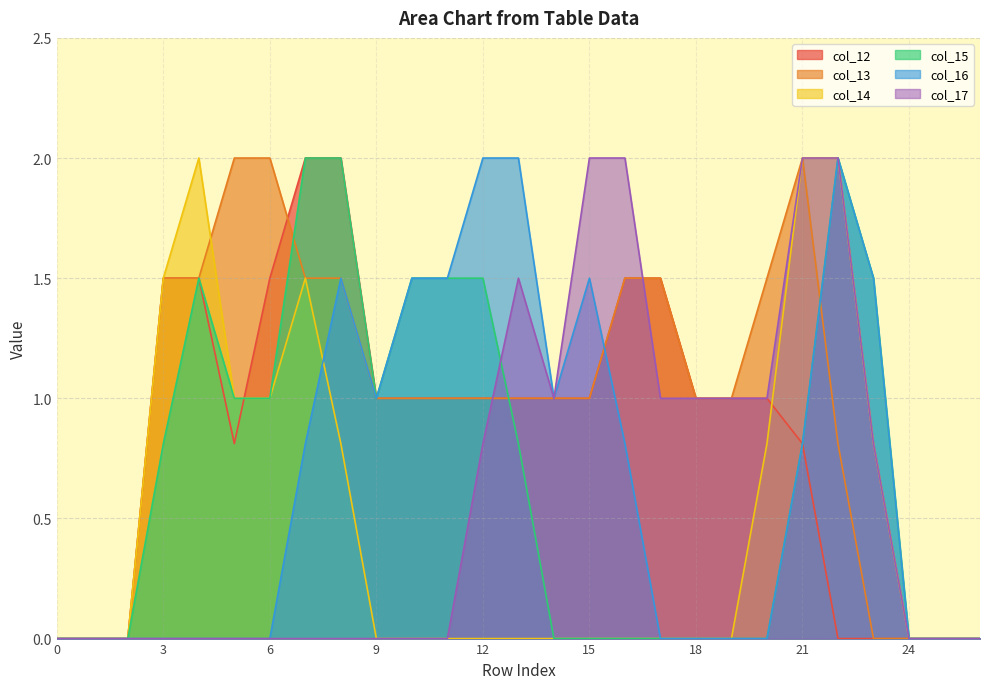

Which series changed the most between 3 and 21?

col_17